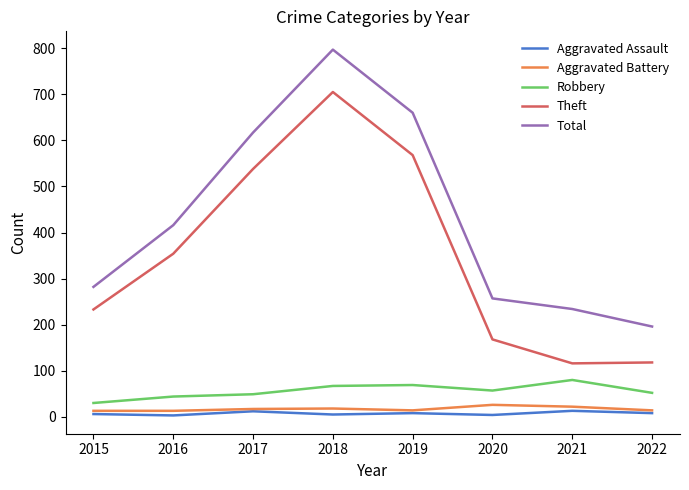

Rank the categories by Total value from lowest to highest.

2022, 2021, 2020, 2015, 2016, 2017, 2019, 2018